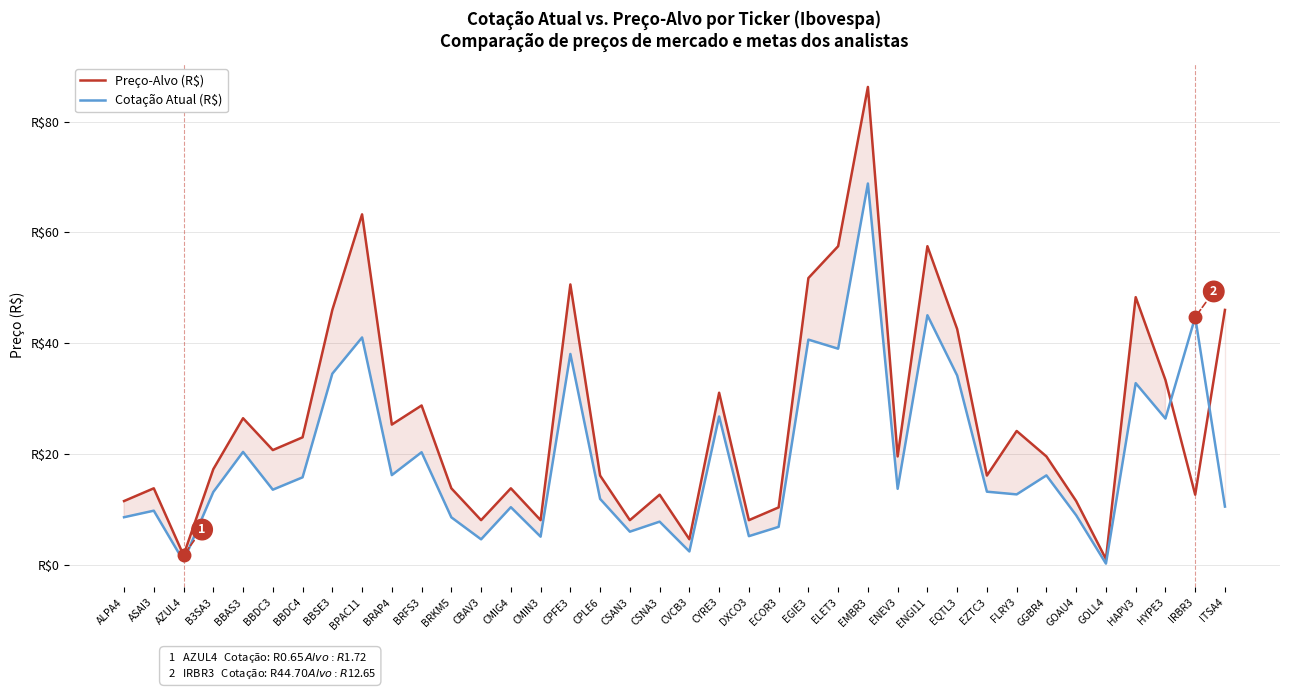

Reading left to right, list all the values displayed in this chart.

Preço-Alvo (R$): ALPA4=11.5	ASAI3=13.8	AZUL4=1.7	B3SA3=17.2	BBAS3=26.4	BBDC3=20.7	BBDC4=23.0	BBSE3=46.0	BPAC11=63.2	BRAP4=25.3	BRFS3=28.8	BRKM5=13.8	CBAV3=8.1	CMIG4=13.8	CMIN3=8.1	CPFE3=50.6	CPLE6=16.1	CSAN3=8.1	CSNA3=12.7	CVCB3=4.6	CYRE3=31.1	DXCO3=8.1	ECOR3=10.3	EGIE3=51.8	ELET3=57.5	EMBR3=86.2	ENEV3=19.6	ENGI11=57.5	EQTL3=42.5	EZTC3=16.1	FLRY3=24.1	GGBR4=19.6	GOAU4=11.5	GOLL4=1.0	HAPV3=48.3	HYPE3=33.4	IRBR3=12.7	ITSA4=46.0
Cotação Atual (R$): ALPA4=8.6	ASAI3=9.8	AZUL4=0.7	B3SA3=13.1	BBAS3=20.4	BBDC3=13.6	BBDC4=15.8	BBSE3=34.5	BPAC11=41.0	BRAP4=16.2	BRFS3=20.3	BRKM5=8.6	CBAV3=4.6	CMIG4=10.4	CMIN3=5.1	CPFE3=38.0	CPLE6=11.9	CSAN3=6.0	CSNA3=7.8	CVCB3=2.4	CYRE3=26.8	DXCO3=5.2	ECOR3=6.8	EGIE3=40.6	ELET3=39.0	EMBR3=68.8	ENEV3=13.7	ENGI11=45.0	EQTL3=34.2	EZTC3=13.2	FLRY3=12.7	GGBR4=16.1	GOAU4=8.9	GOLL4=0.2	HAPV3=32.8	HYPE3=26.4	IRBR3=44.7	ITSA4=10.5